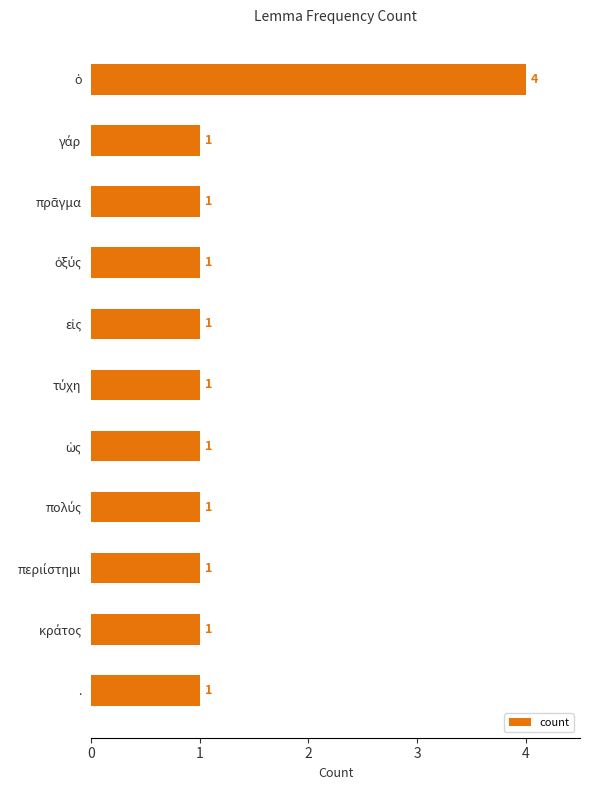

What is the maximum value shown in the chart?

4